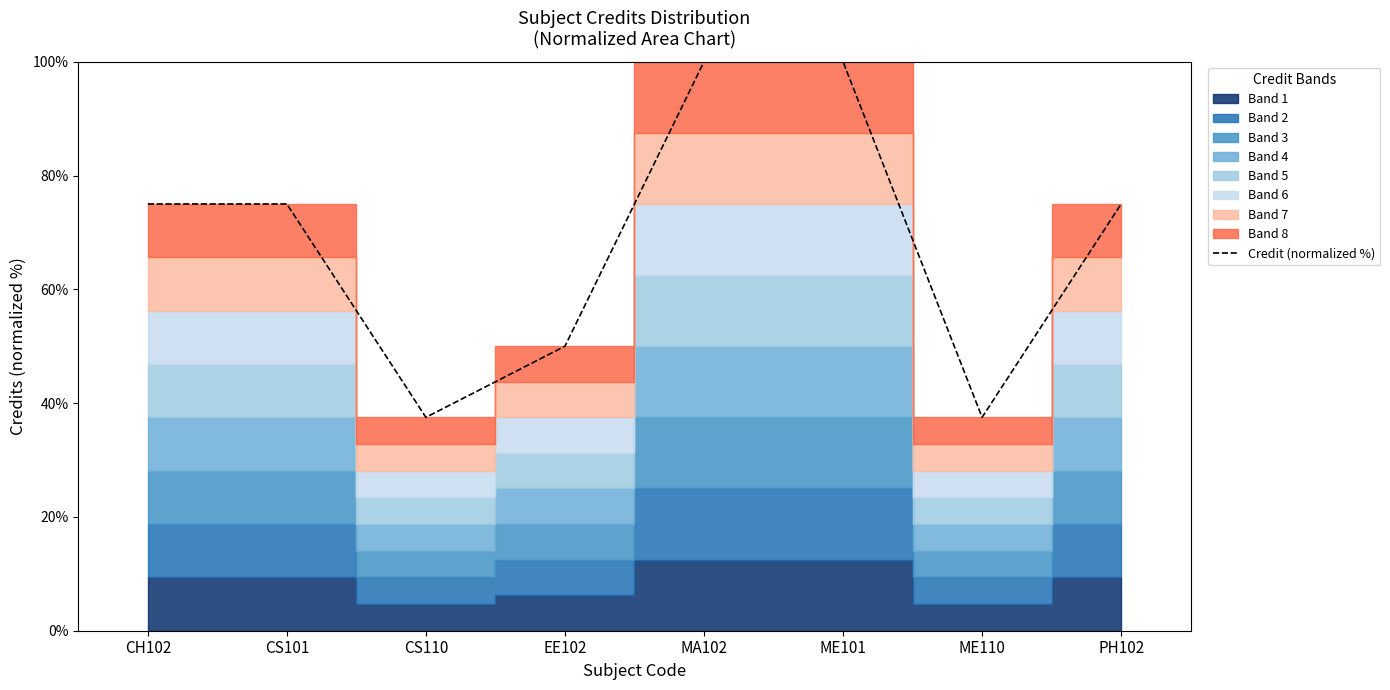

The chart shows a value of 15.2 at CS101. True or false?

False